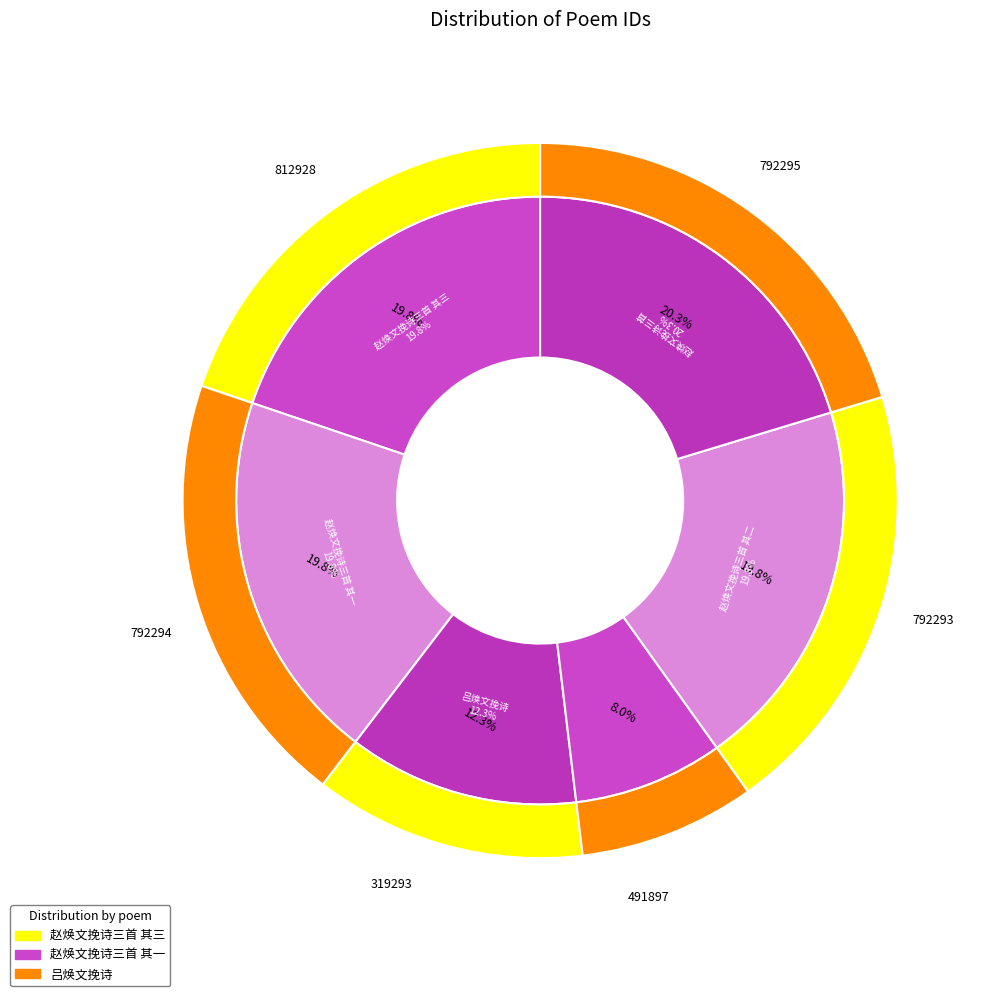

Is there a majority slice in this chart?

No